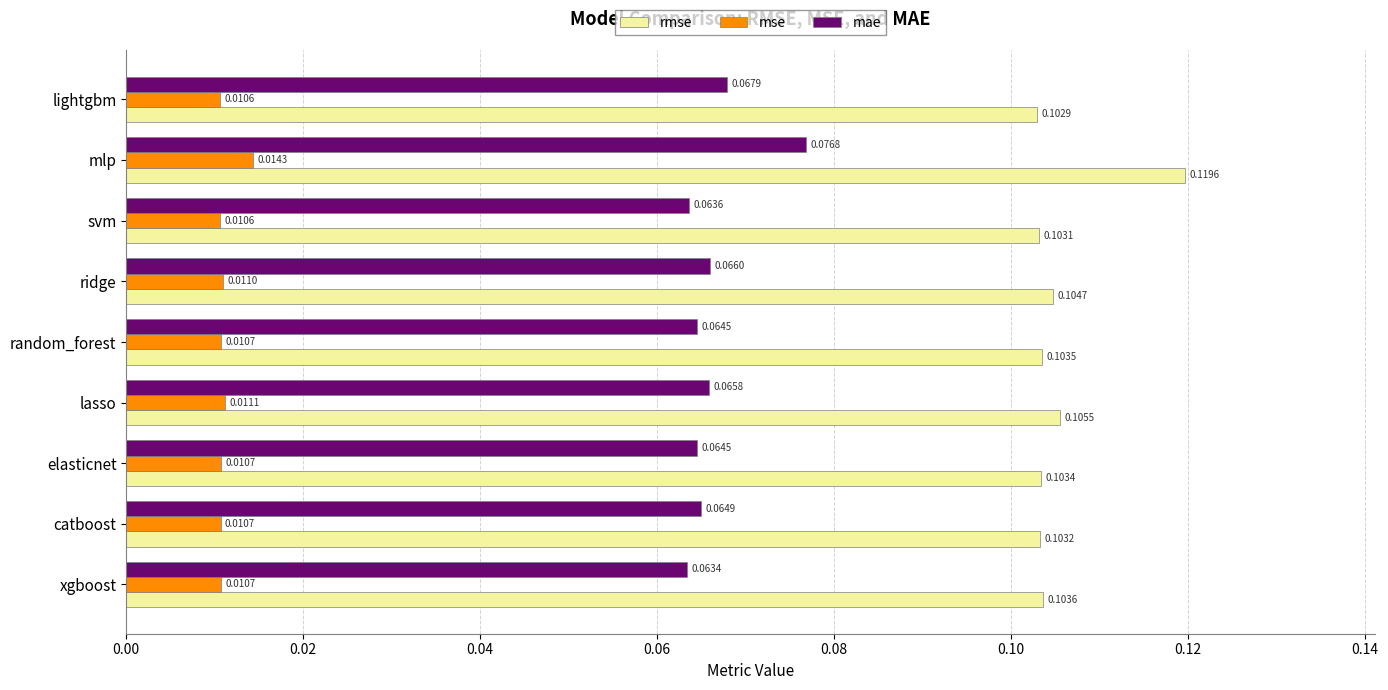

Is the value of mae at lasso greater than the value of rmse at mlp?

No